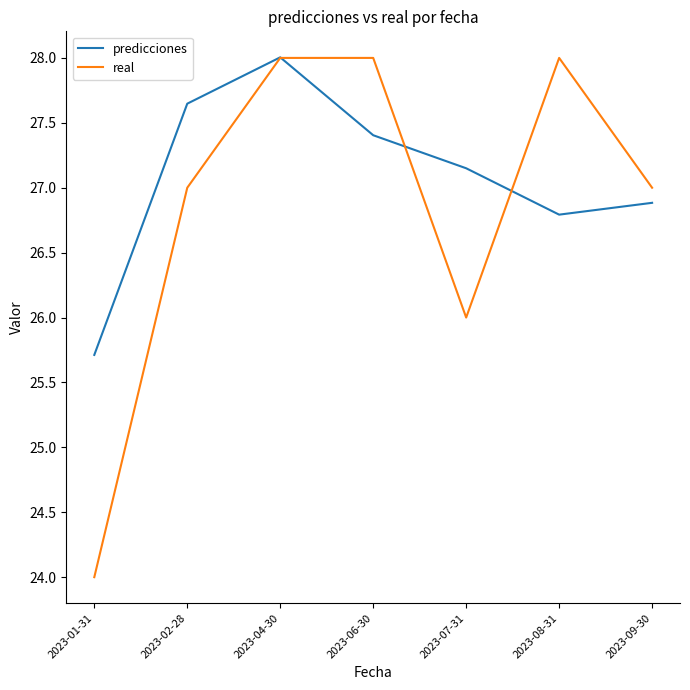

Where is predicciones nearest to the value 26?

2023-01-31